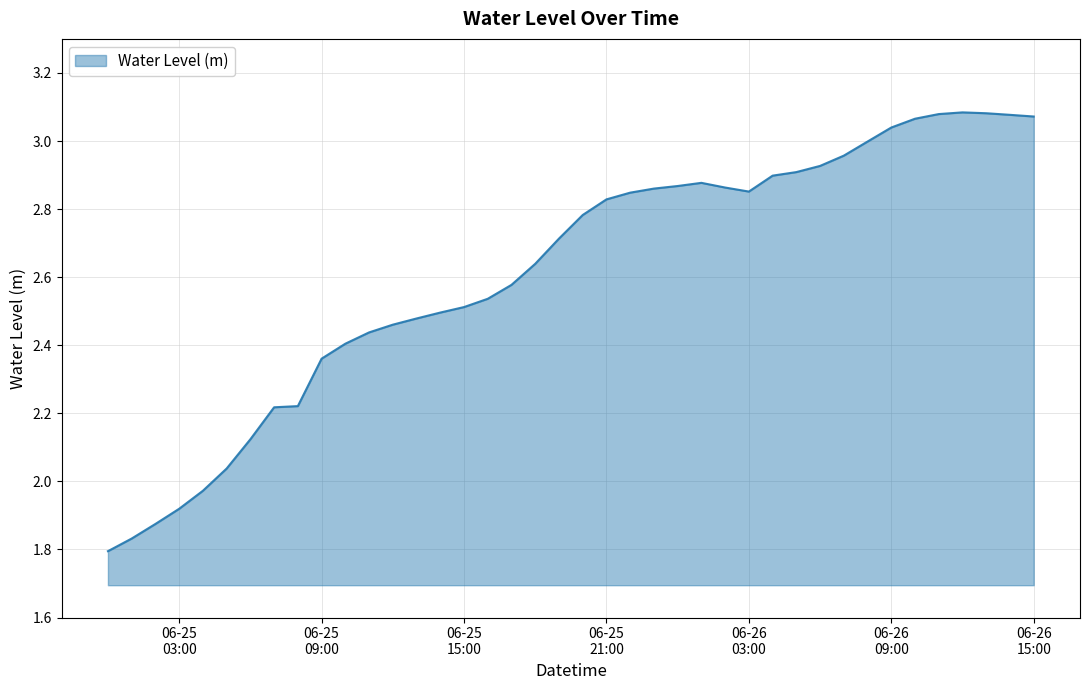

What is the difference between the maximum and minimum values?

1.3